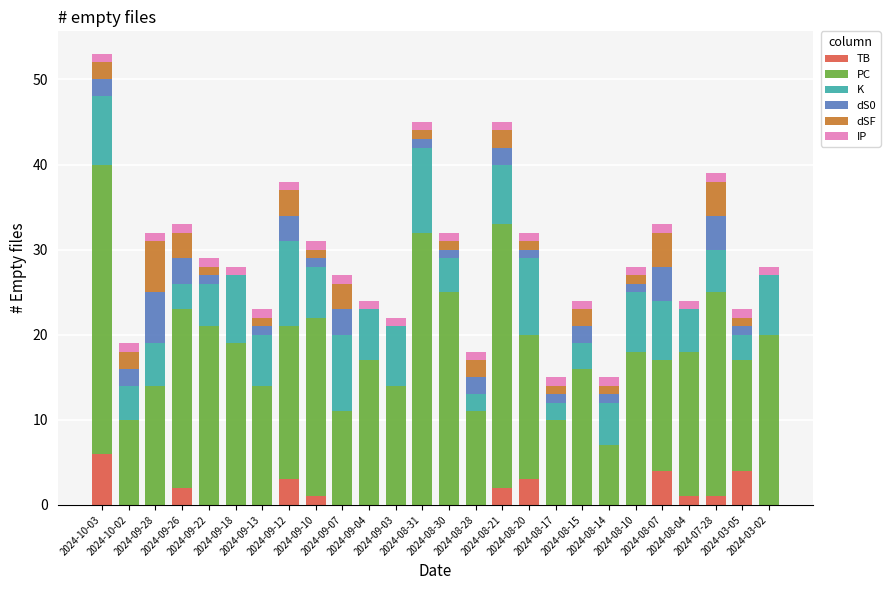

Does the chart contain stacked bars?

Yes